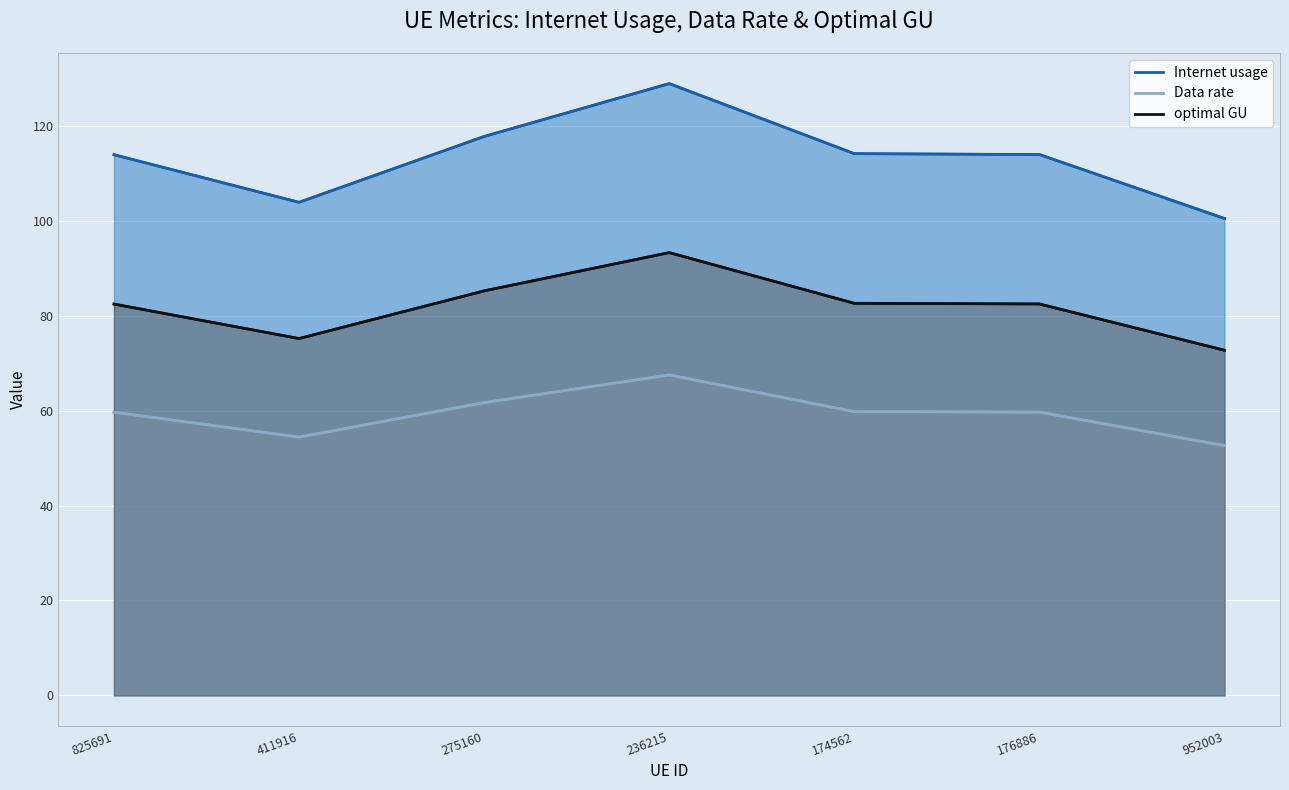

How many values in the Internet usage series are below 113?

2